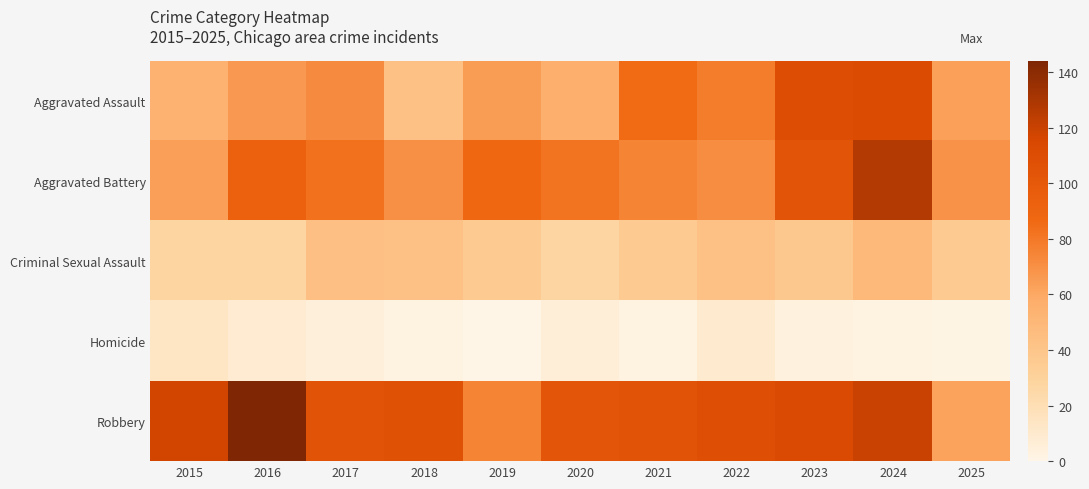

At 2024, list the series in order from smallest to largest.

Homicide, Criminal Sexual Assault, Aggravated Assault, Robbery, Aggravated Battery